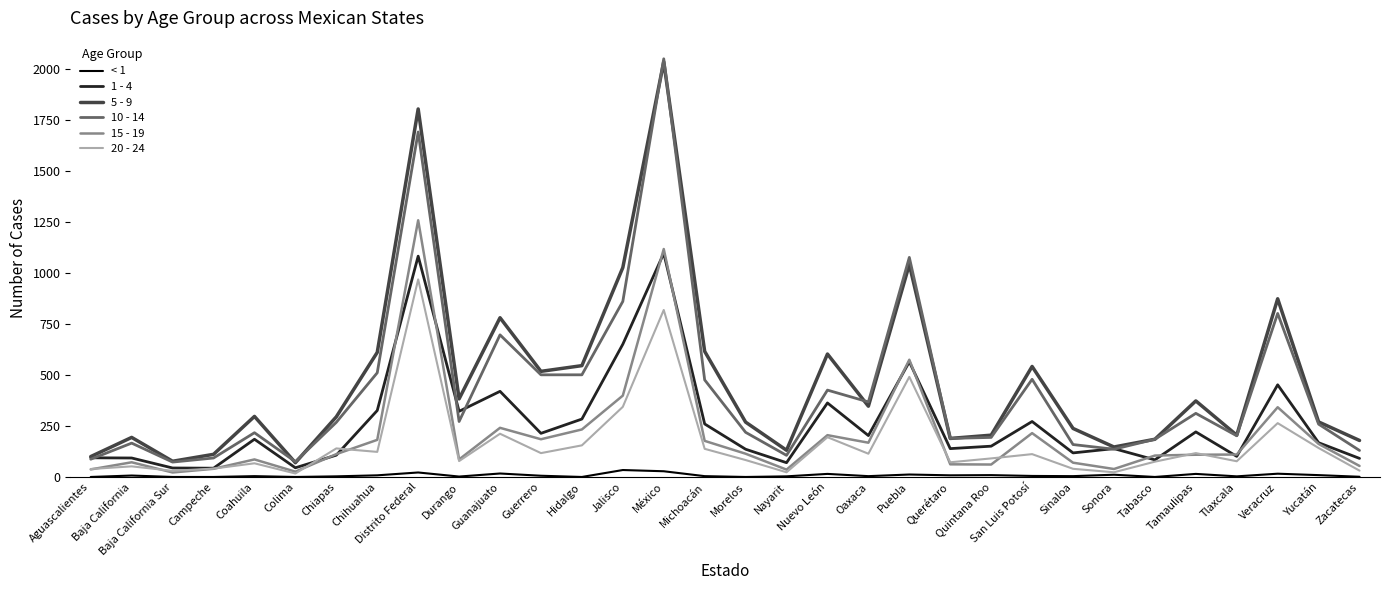

Is the value of 1 - 4 at Zacatecas greater than the value of 10 - 14 at Querétaro?

No